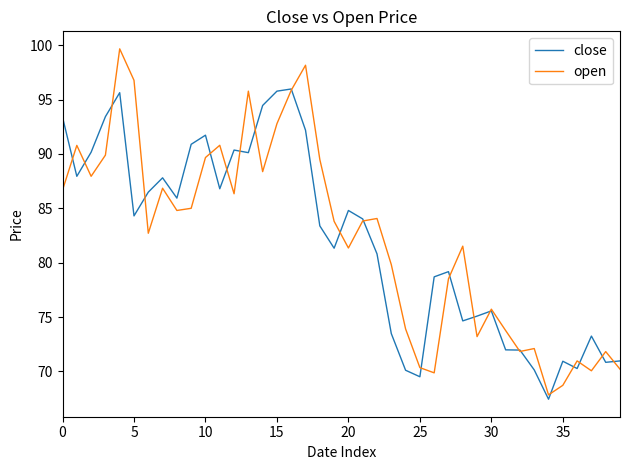

Rank the series by their maximum value, from highest to lowest.

open, close